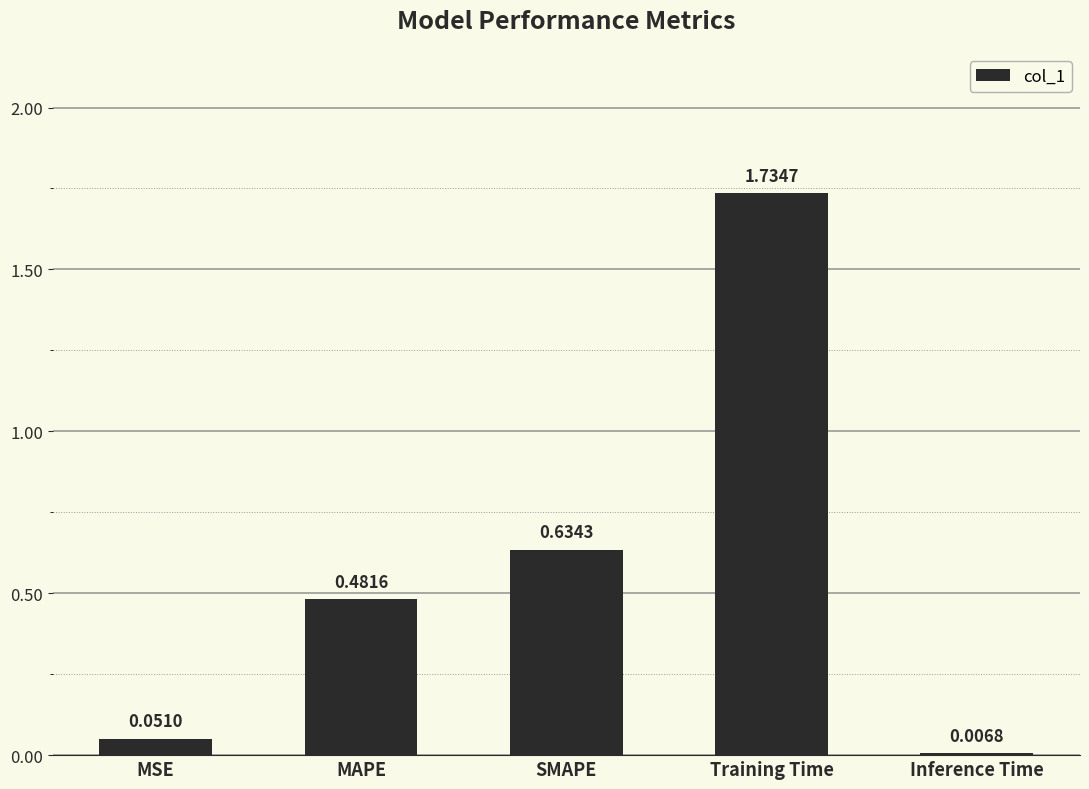

How many data points does each series have?

5